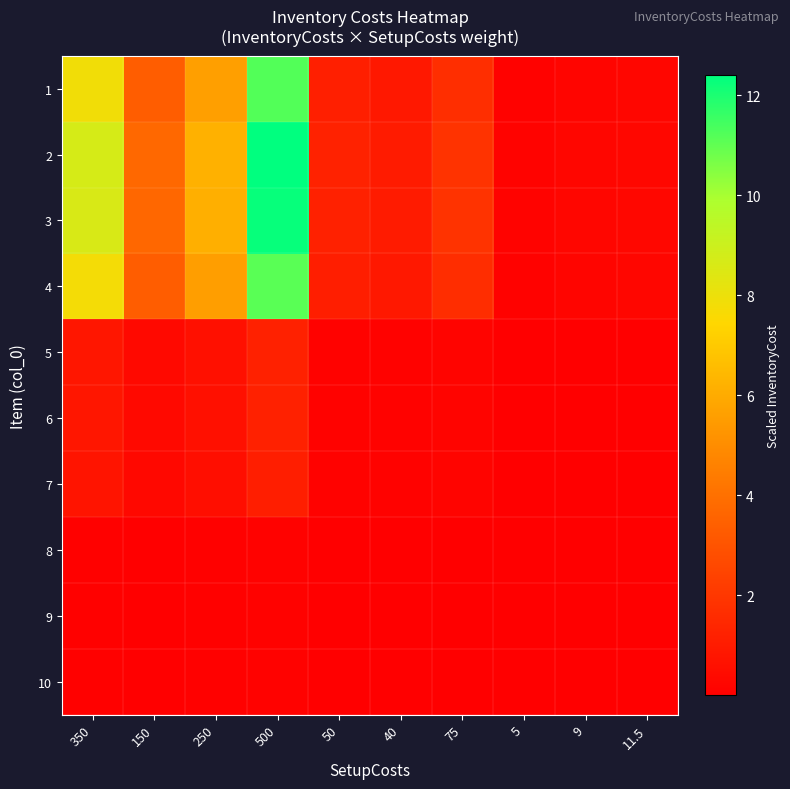

Reading left to right, extract all data points from this chart.

1: 350=7.8	150=3.4	250=5.6	500=11.2	50=1.1	40=0.9	75=1.7	5=0.1	9=0.2	11.5=0.3
2: 350=8.7	150=3.7	250=6.2	500=12.4	50=1.2	40=1.0	75=1.9	5=0.1	9=0.2	11.5=0.3
3: 350=8.6	150=3.7	250=6.2	500=12.3	50=1.2	40=1.0	75=1.8	5=0.1	9=0.2	11.5=0.3
4: 350=7.8	150=3.3	250=5.5	500=11.1	50=1.1	40=0.9	75=1.7	5=0.1	9=0.2	11.5=0.3
5: 350=0.8	150=0.4	250=0.6	500=1.2	50=0.1	40=0.1	75=0.2	5=0.0	9=0.0	11.5=0.0
6: 350=0.8	150=0.4	250=0.6	500=1.2	50=0.1	40=0.1	75=0.2	5=0.0	9=0.0	11.5=0.0
7: 350=0.8	150=0.3	250=0.6	500=1.1	50=0.1	40=0.1	75=0.2	5=0.0	9=0.0	11.5=0.0
8: 350=0.1	150=0.0	250=0.1	500=0.1	50=0.0	40=0.0	75=0.0	5=0.0	9=0.0	11.5=0.0
9: 350=0.1	150=0.0	250=0.1	500=0.1	50=0.0	40=0.0	75=0.0	5=0.0	9=0.0	11.5=0.0
10: 350=0.1	150=0.0	250=0.1	500=0.1	50=0.0	40=0.0	75=0.0	5=0.0	9=0.0	11.5=0.0